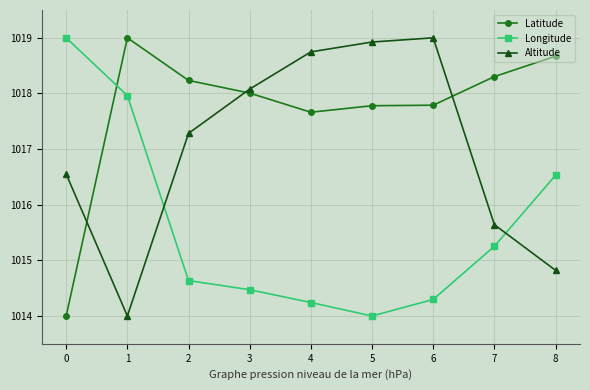

True or false: Longitude has a value of 1710.5 at 3.

False